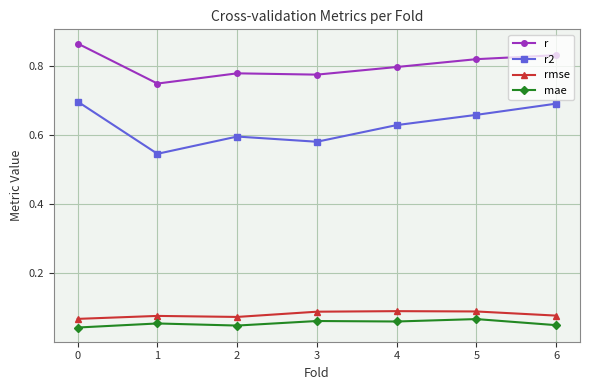

What is the total value across all series at 0?

1.7